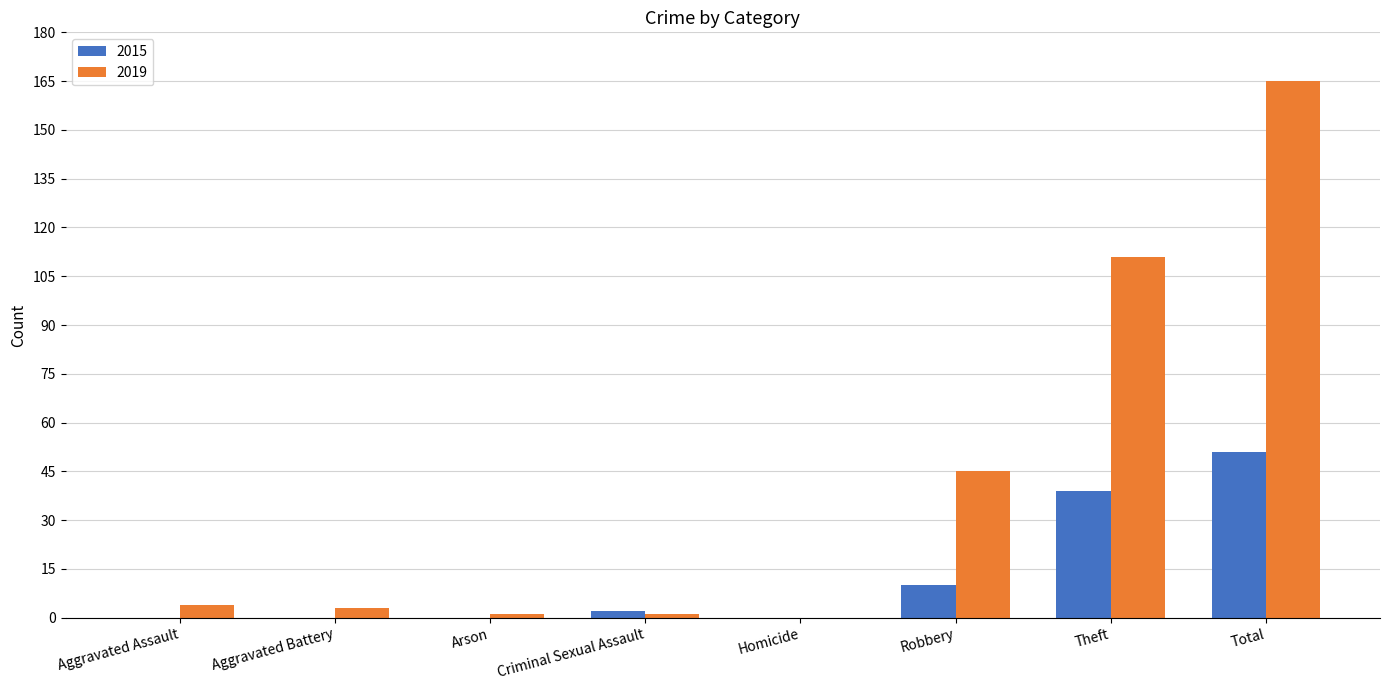

Is the value of 2015 at Aggravated Assault greater than the value of 2019 at Robbery?

No